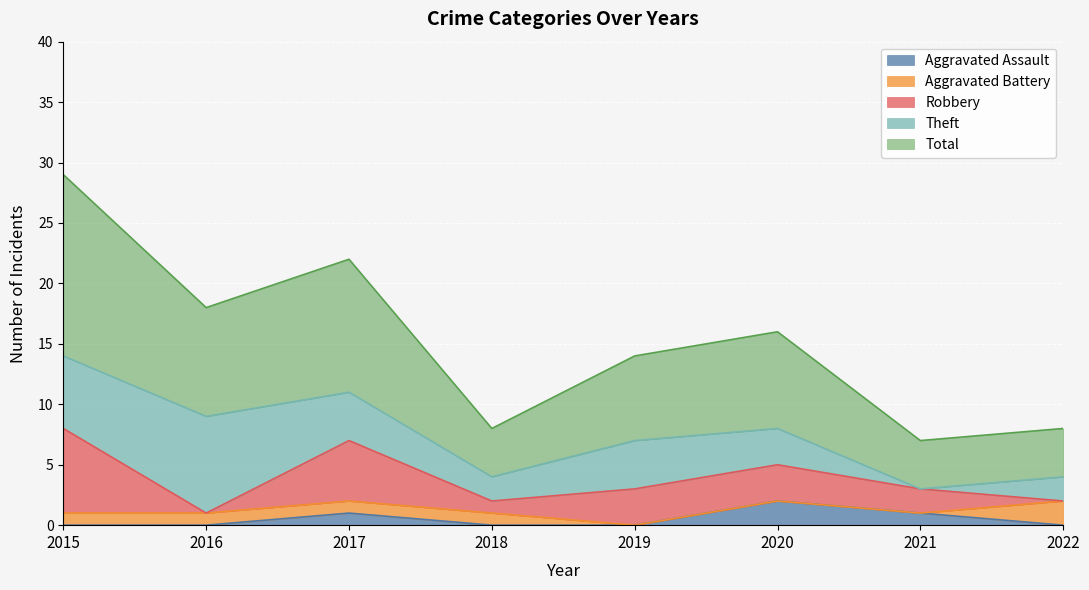

What are all the series names shown in the legend?

Aggravated Assault, Aggravated Battery, Robbery, Theft, Total